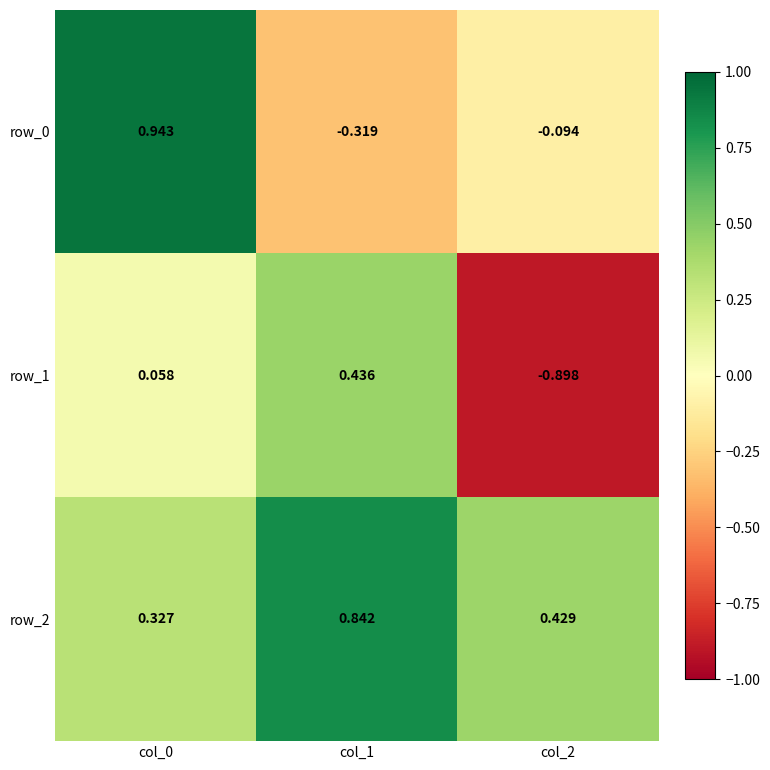

Is the value of row_2 at col_0 greater than the value of row_1 at col_0?

Yes